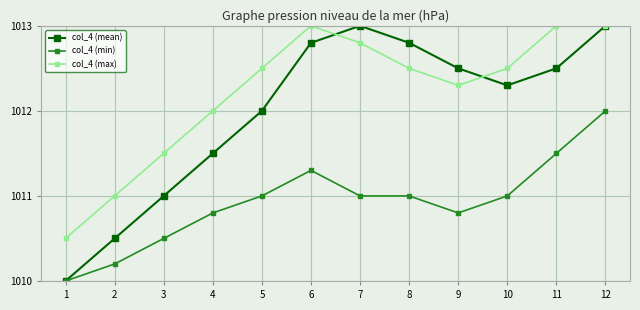

How many data points does each series have?

12